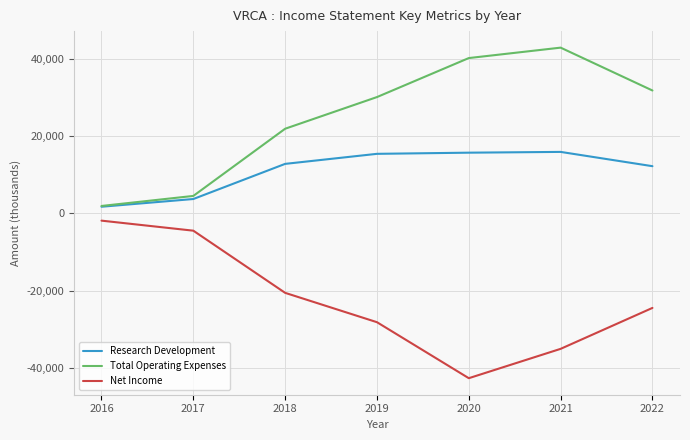

True or false: Research Development and Net Income cross at least once.

False